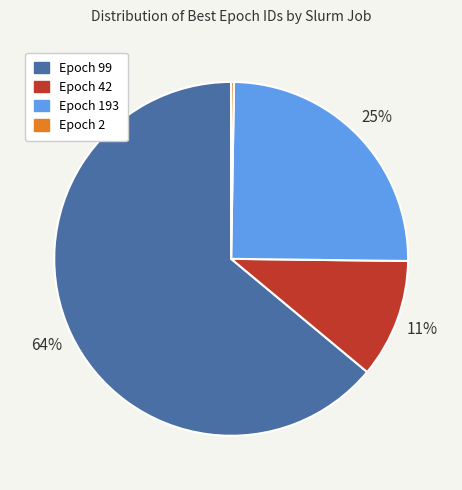

Is there any slice that represents more than half of the pie?

Yes